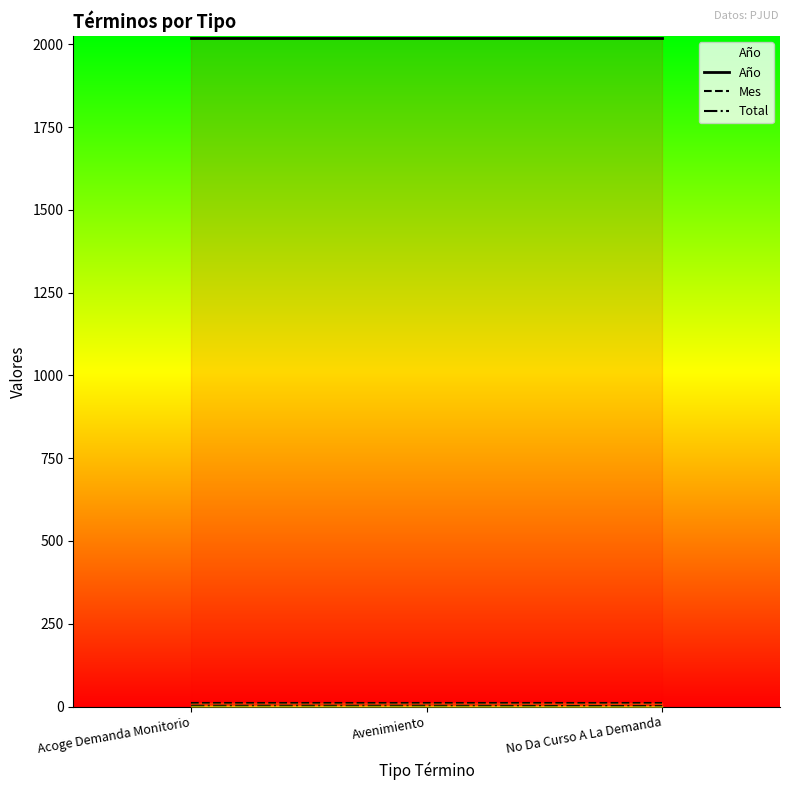

Which has a higher value, No Da Curso A La Demanda or Avenimiento?

No Da Curso A La Demanda